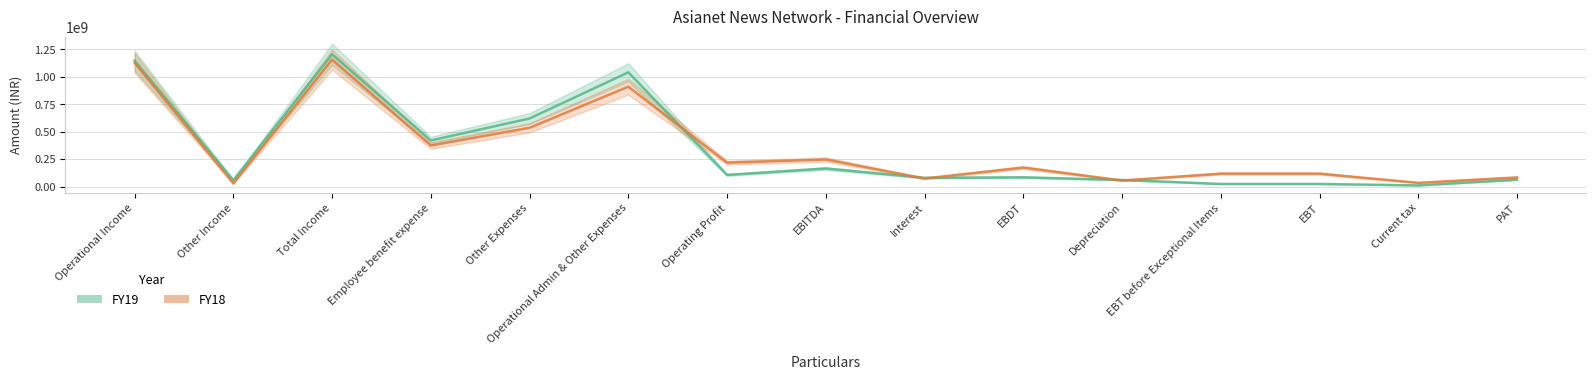

Reading left to right, what are all the values shown in this chart?

FY19: 1146880769	58302418	1205183187	420279596	620340519	1040620115	106260654	164563072	80077723	84485349	60512007	23973342	23973342	10928946	63455847
FY18: 1127832111	28706723	1156538834	374308585	535389888	909698473	218133638	246840361	73688450	173151911	55372992	117778919	117778919	34230000	83548919